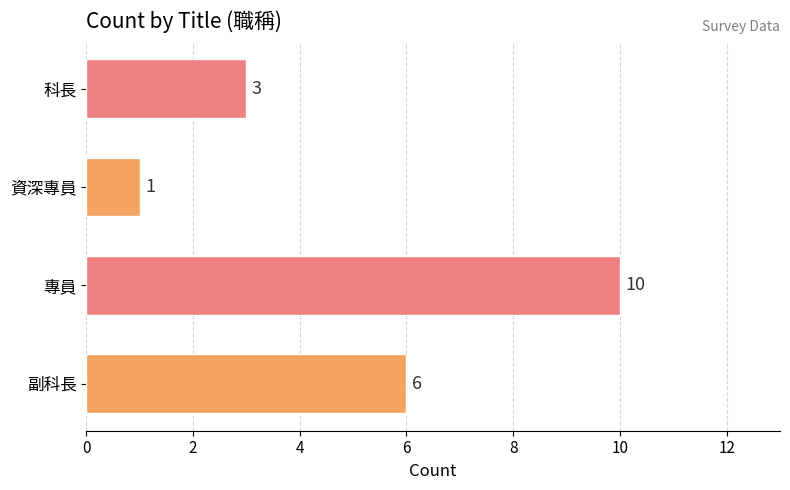

True or false: the data shows 10 at 專員.

True